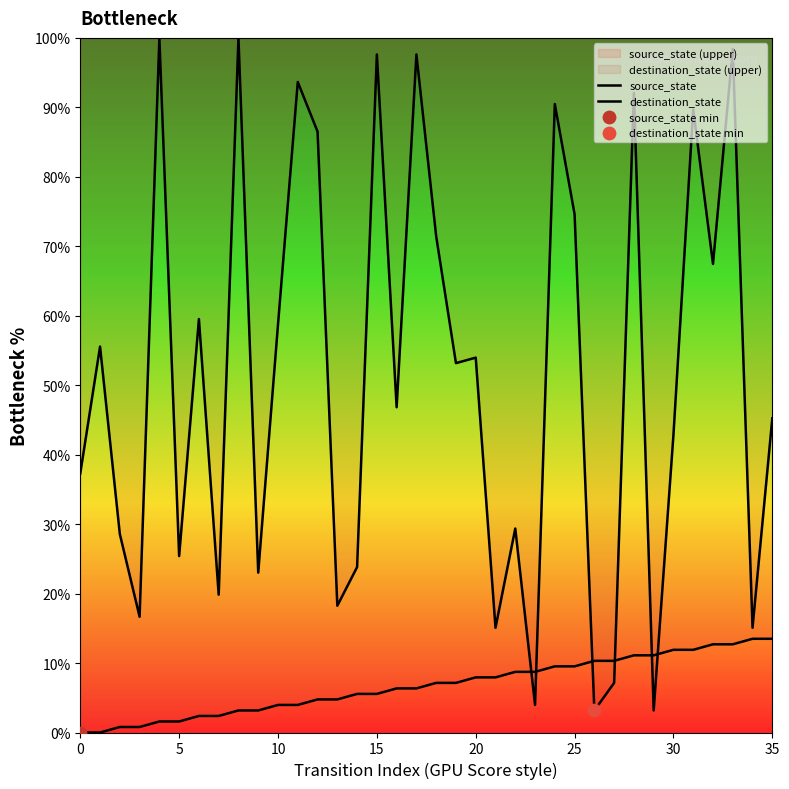

Which series contains the highest Y value?

destination_state